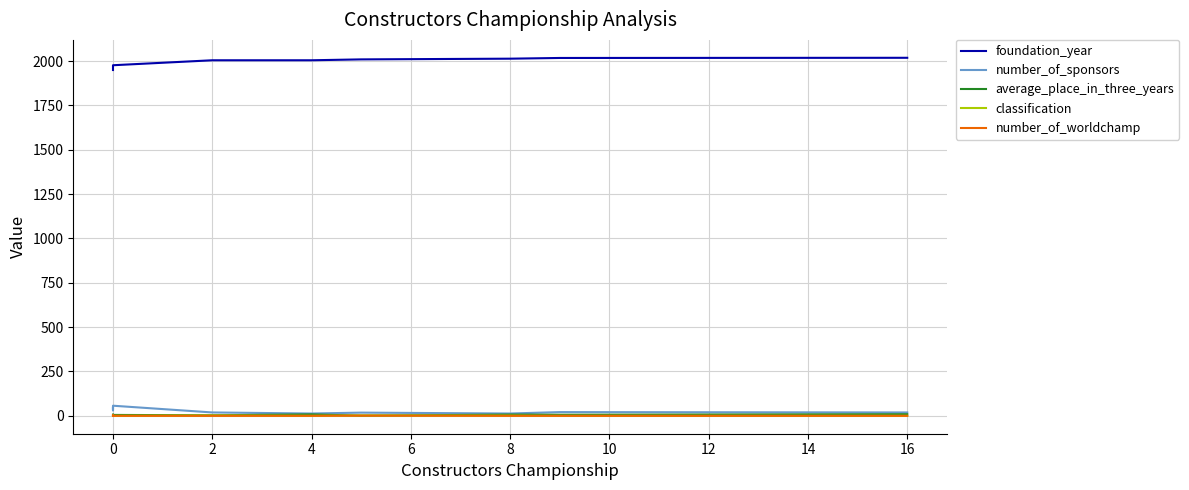

After their last crossing, which series has the higher values: classification or average_place_in_three_years?

average_place_in_three_years